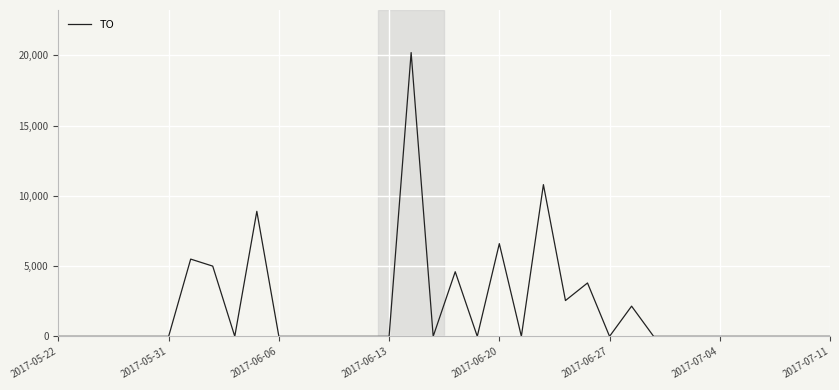

Reading left to right, extract all data points from this chart.

0	0	0	0	0	0	5500	5000	0	8900	0	0	0	0	0	0	20200	0	4600	0	6600	0	10800	2550	3800	0	2150	0	0	0	0	0	0	0	0	0